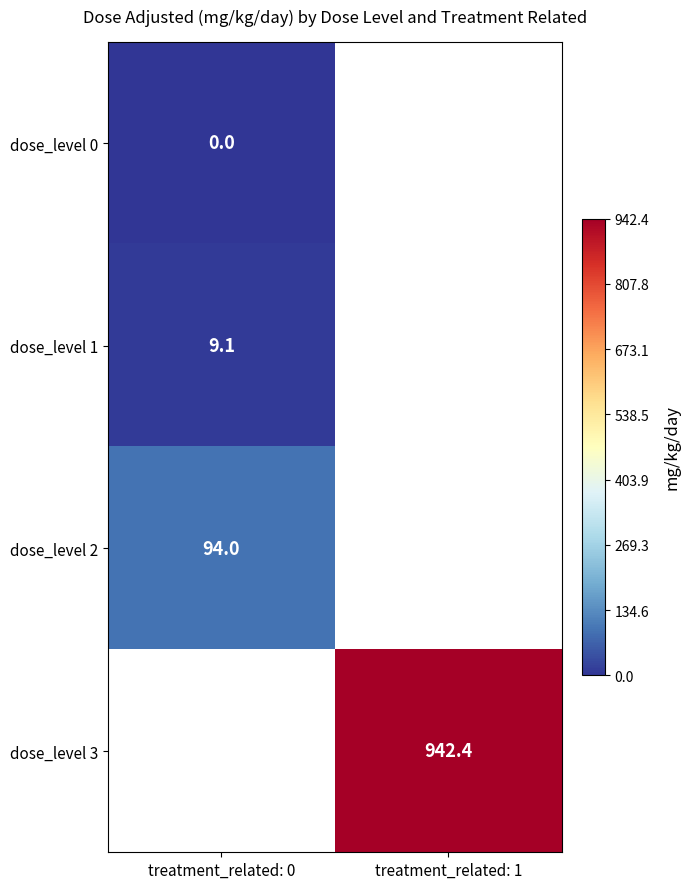

Between treatment_related: 0 and treatment_related: 1, which is larger?

treatment_related: 1